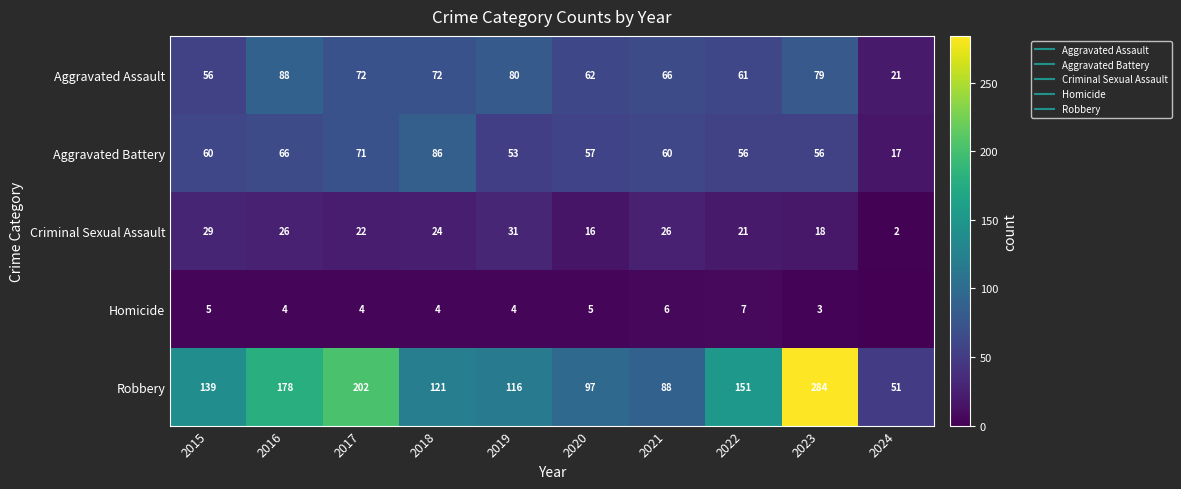

What is the lowest value of the Robbery series?

51